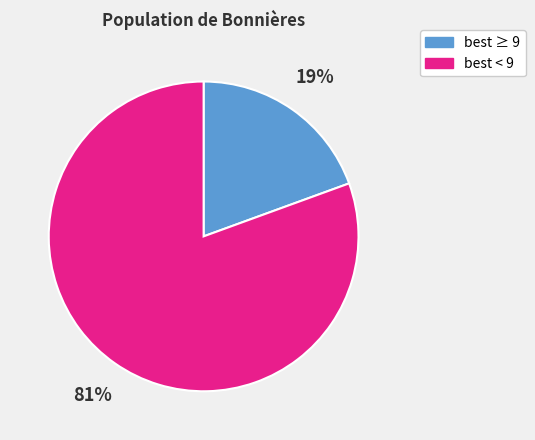

True or false: best < 9 accounts for 81% of the total.

True